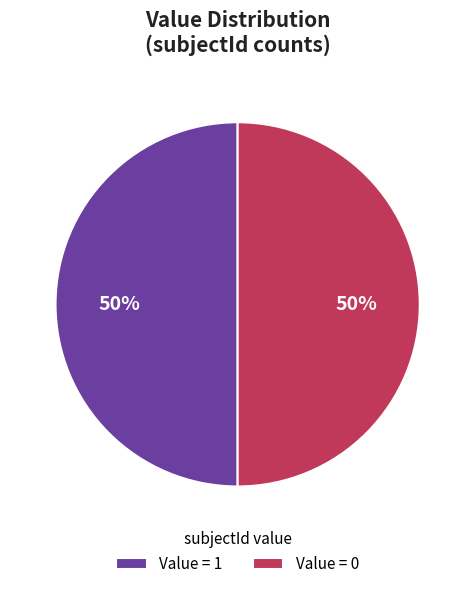

Do Value = 0 and Value = 1 together represent more than half of the pie?

Yes